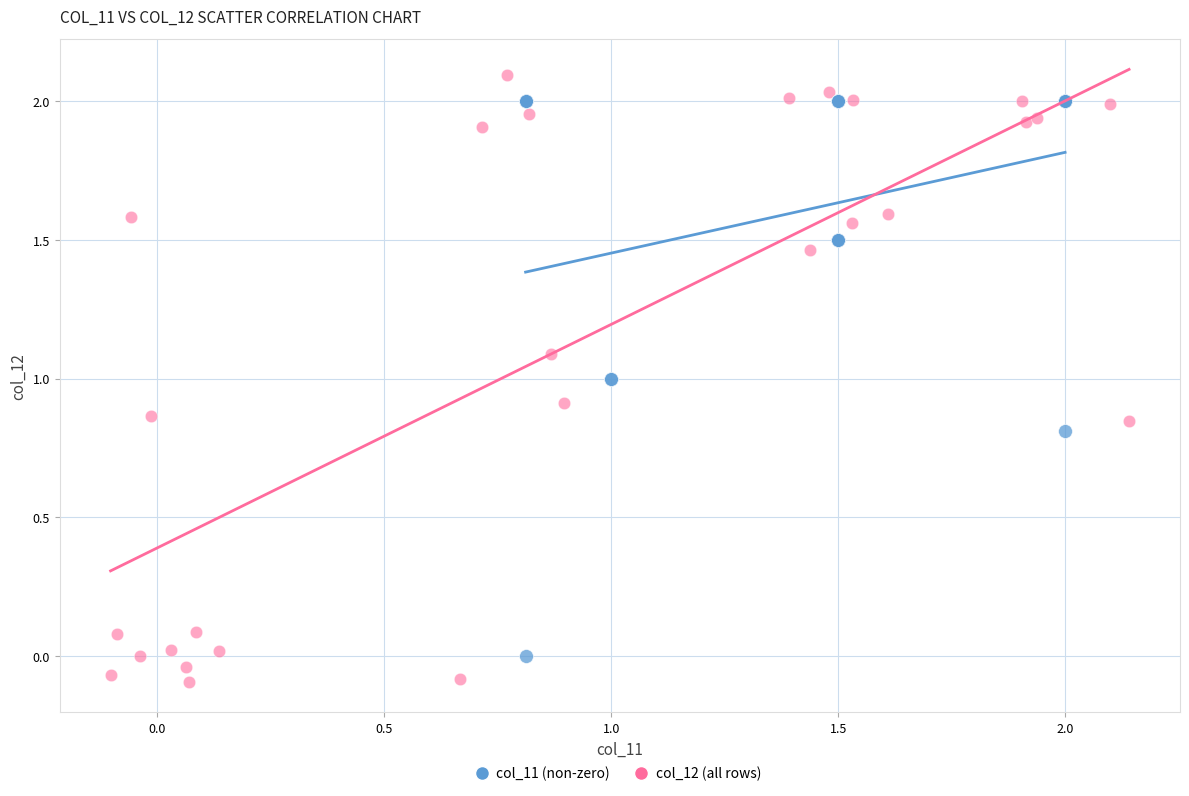

Which series has the widest spread of Y values?

col_12 (all rows)